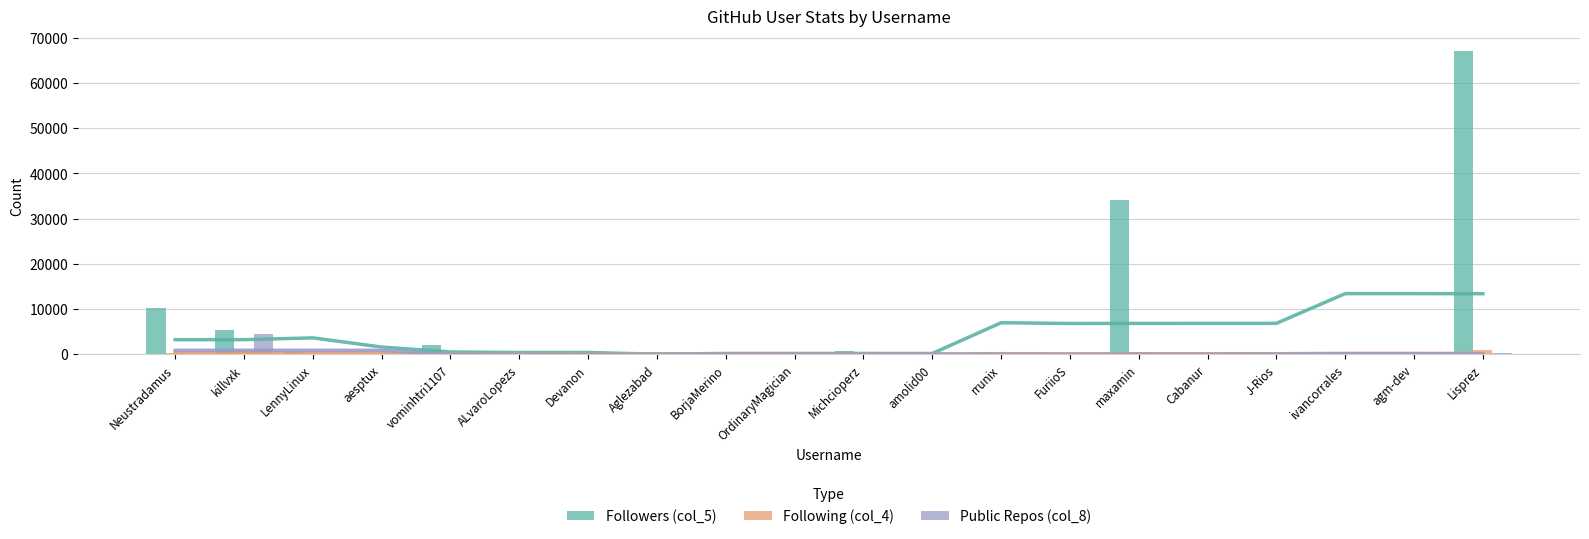

The value of Following (col_4) at LennyLinux is 54. True or false?

True